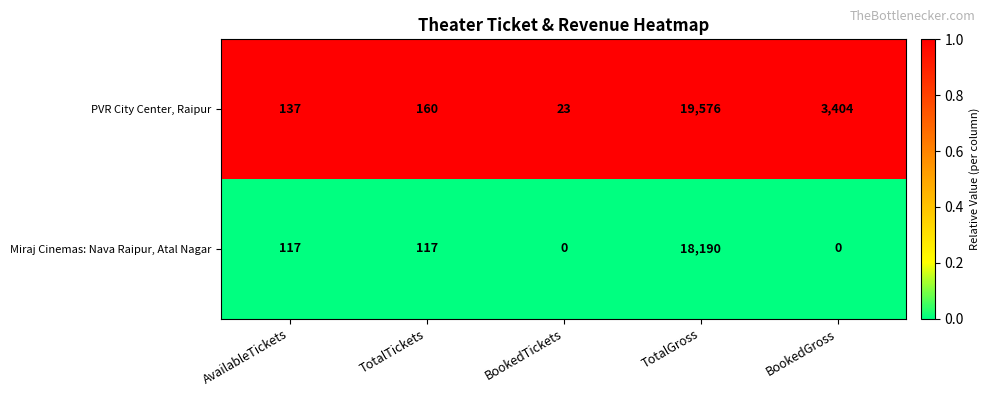

What value does the PVR City Center, Raipur series have at TotalGross, to the nearest 100?

19600